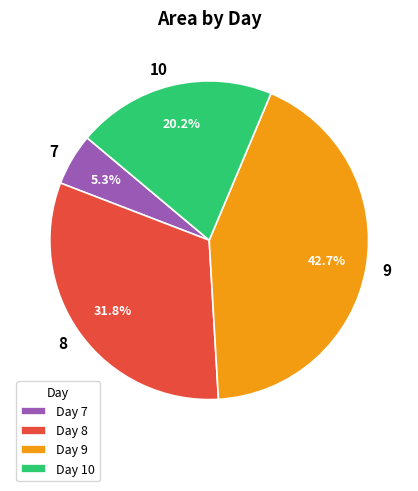

Is there any slice that represents more than half of the pie?

No